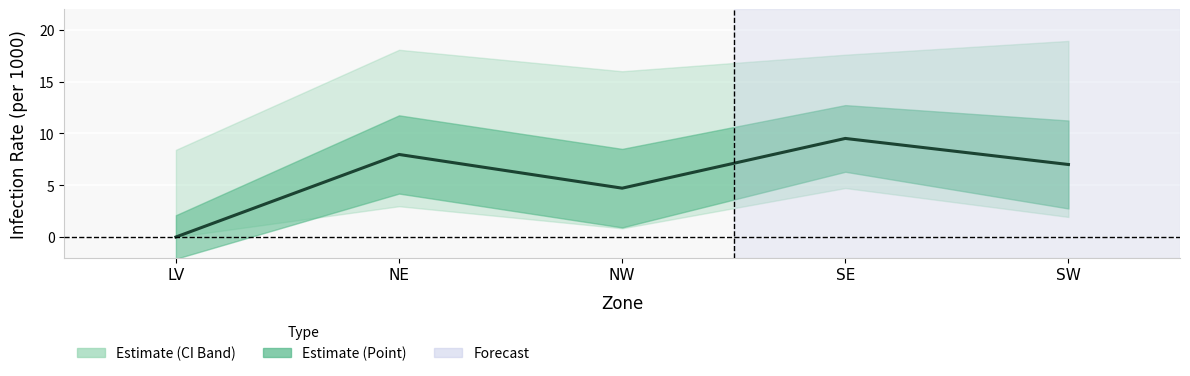

Rank the categories by value from highest to lowest.

SE, NE, SW, NW, LV